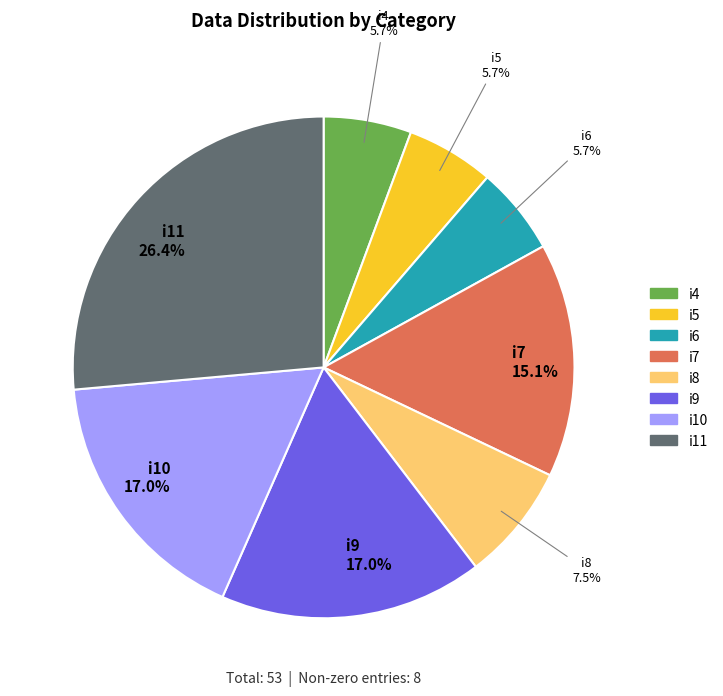

How many segments does this pie chart have?

8